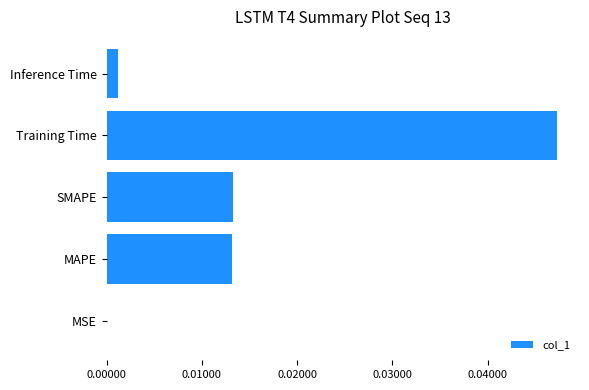

Which has a higher value, MSE or Inference Time?

Inference Time